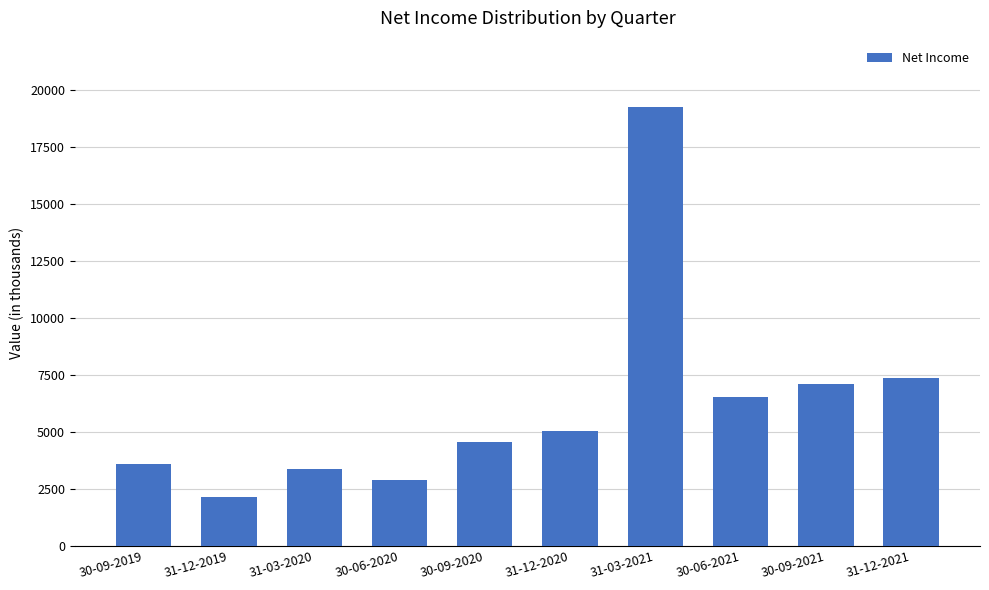

Which category has the highest value across all series?

31-03-2021